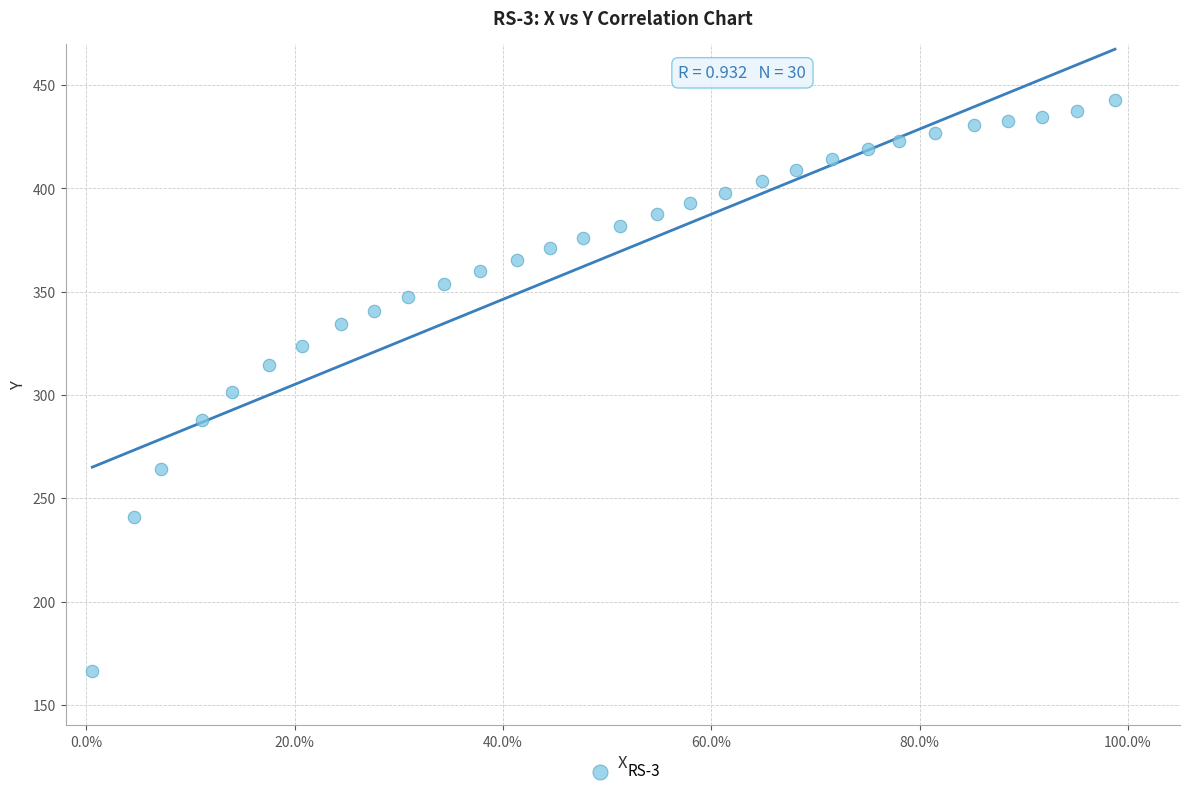

What is the range of Y values (max minus min)?

276.5